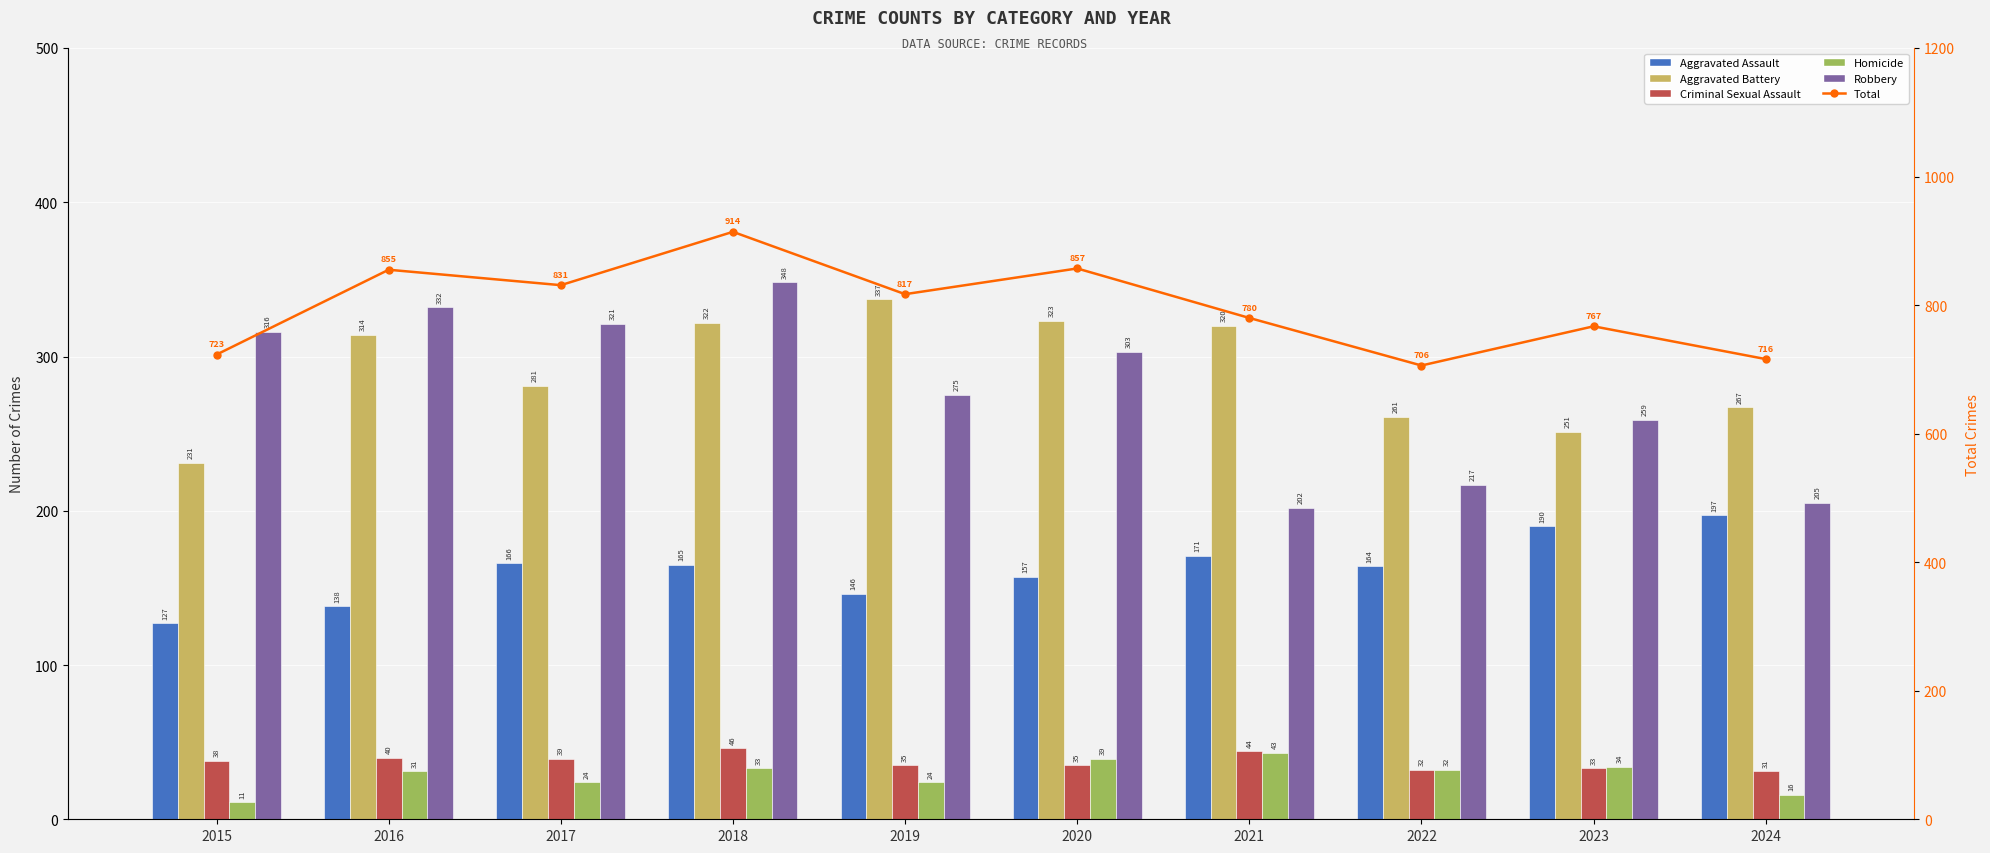

Which series changed the most between 2018 and 2023?

Total